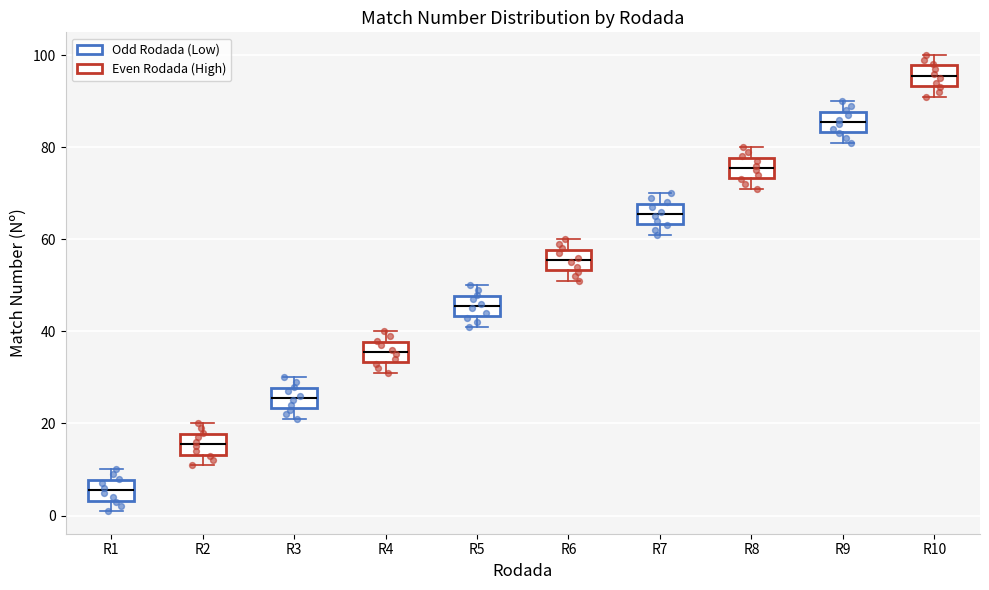

Reading left to right, transcribe this box plot: for each box, give where its median line is, the range the box spans, and where its two whiskers end, as read against the y-axis. The values are not printed on the chart, so give them approximately, as read against the axis.

R1: median 6, box 4 to 8, whiskers 2 to 10
R2: median 16, box 14 to 18, whiskers 12 to 20
R3: median 26, box 24 to 28, whiskers 22 to 30
R4: median 36, box 34 to 38, whiskers 32 to 40
R5: median 46, box 44 to 48, whiskers 42 to 50
R6: median 56, box 54 to 58, whiskers 52 to 60
R7: median 66, box 64 to 68, whiskers 62 to 70
R8: median 76, box 74 to 78, whiskers 72 to 80
R9: median 86, box 84 to 88, whiskers 82 to 90
R10: median 96, box 94 to 98, whiskers 92 to 100